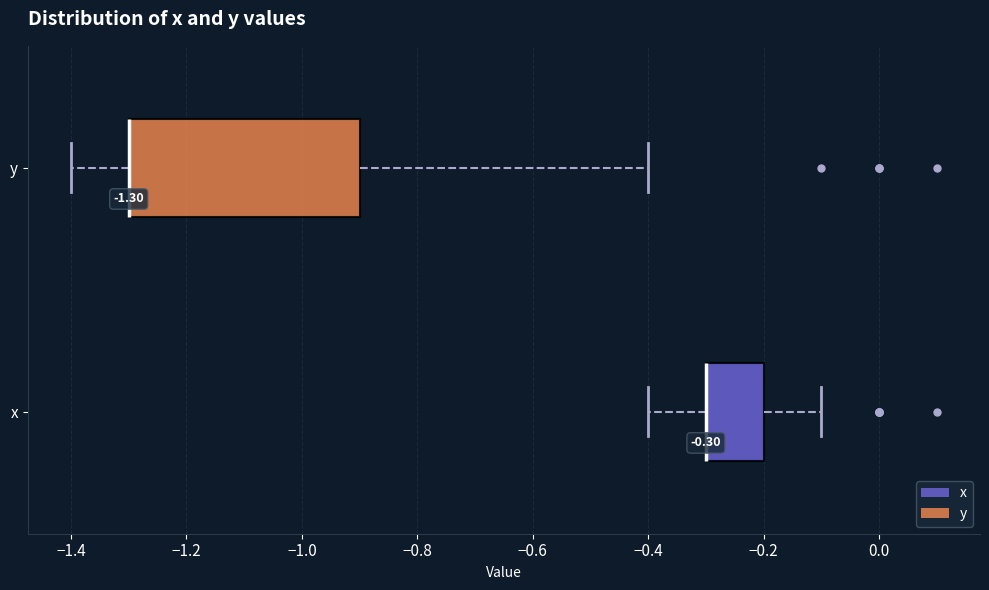

Comparing the boxes themselves (not the whiskers), which one is the widest?

y